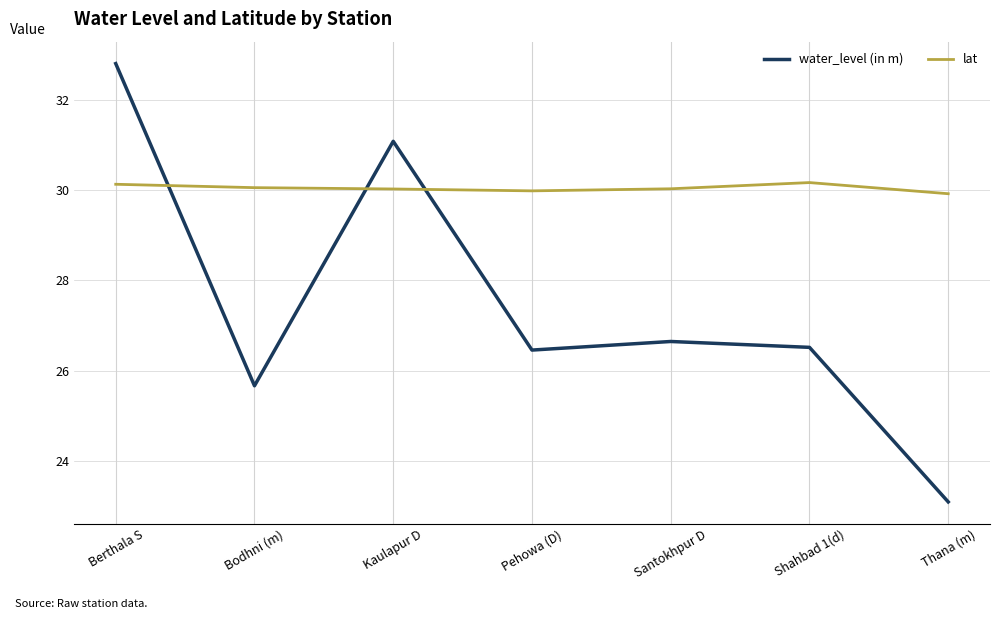

At which label is water_level (in m) closest to 27?

Santokhpur D